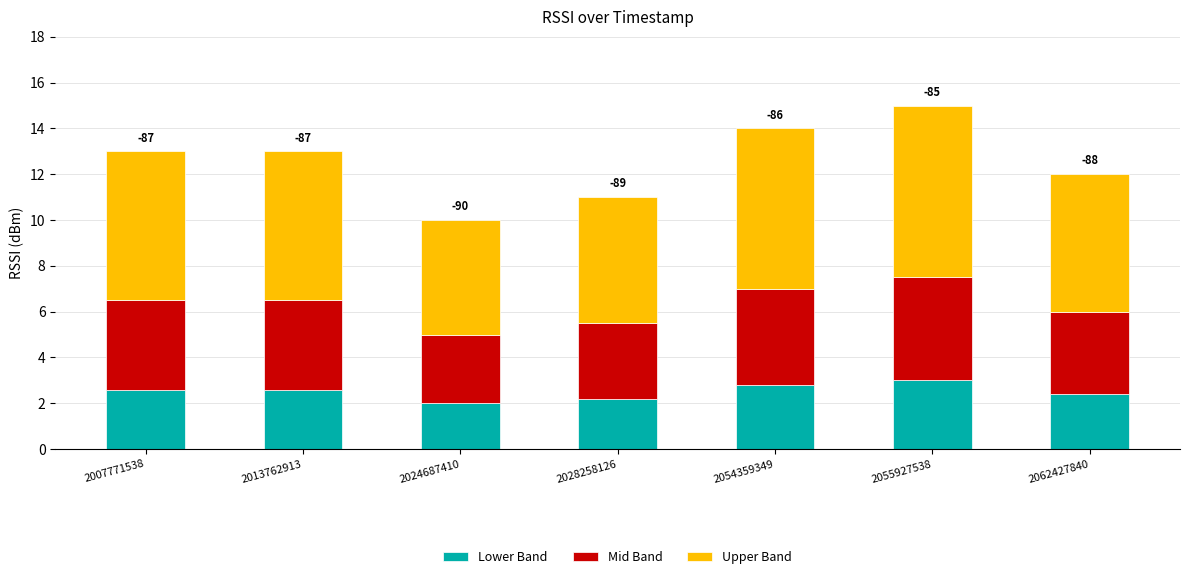

Is it true that Lower Band equals 3.0 at 2055927538?

True